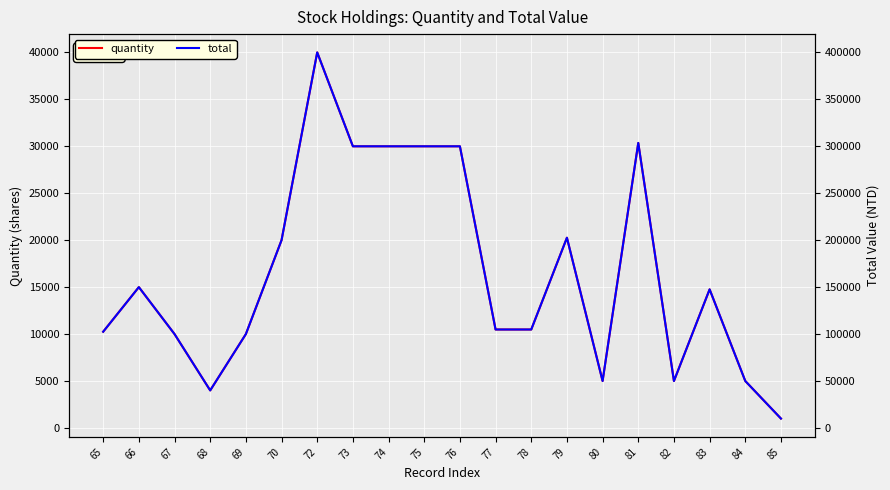

At which label does quantity first exceed 14761?

66